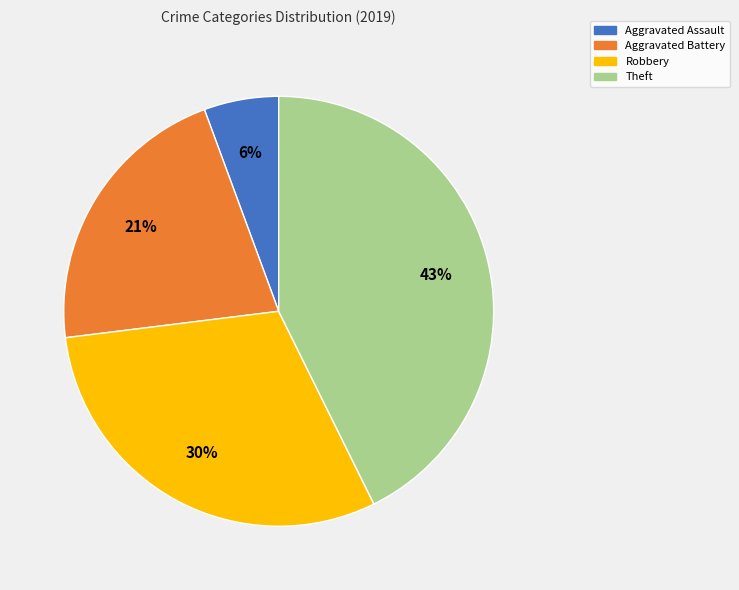

Which slice is the largest?

Theft